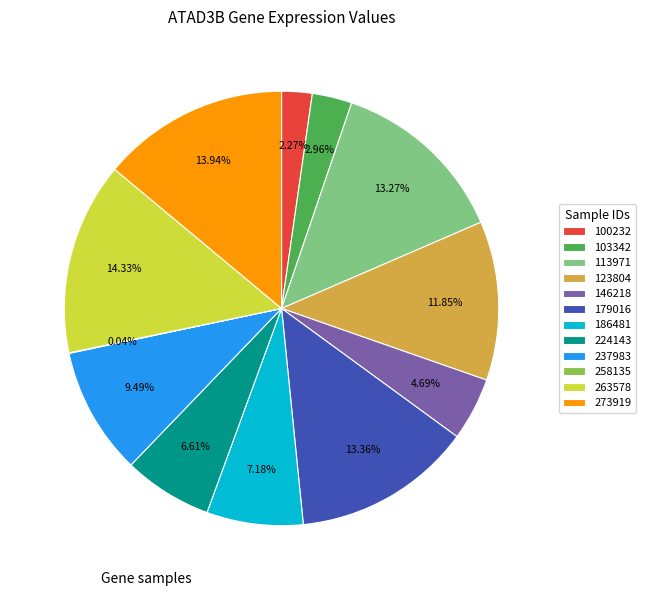

Is 123804 the majority of the pie?

No